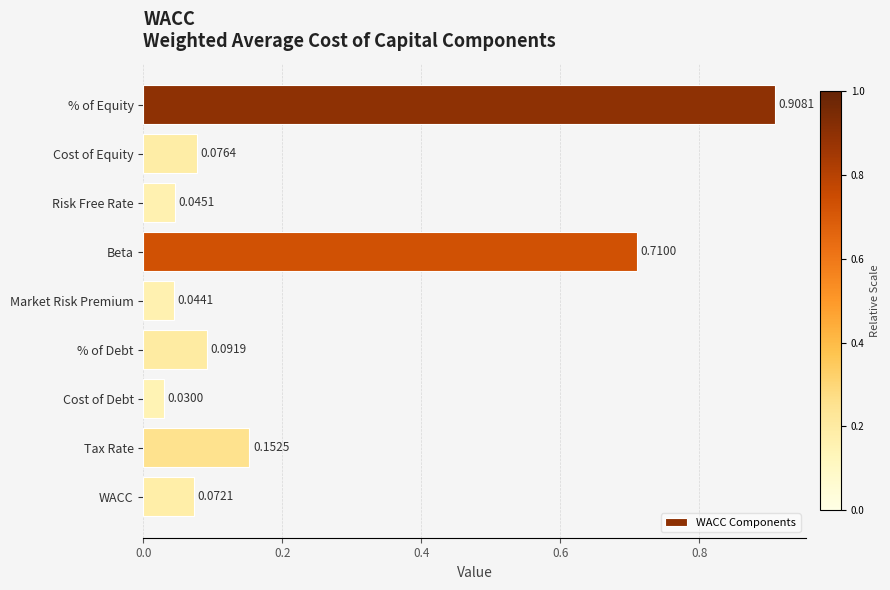

What is the label of the 4th bar from the bottom?

% of Debt